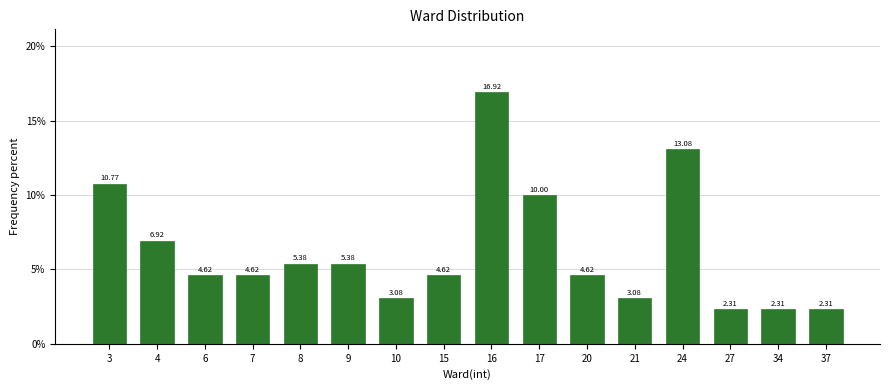

What is the difference between the maximum and minimum values?

14.6